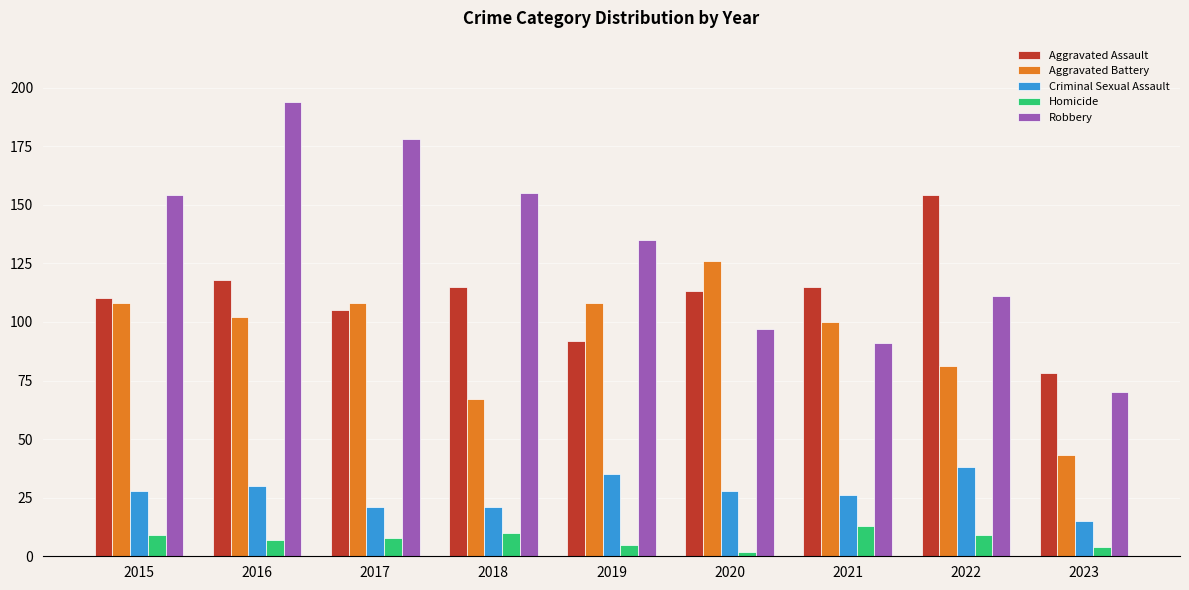

True or false: Aggravated Assault has a value of 17 at 2023.

False